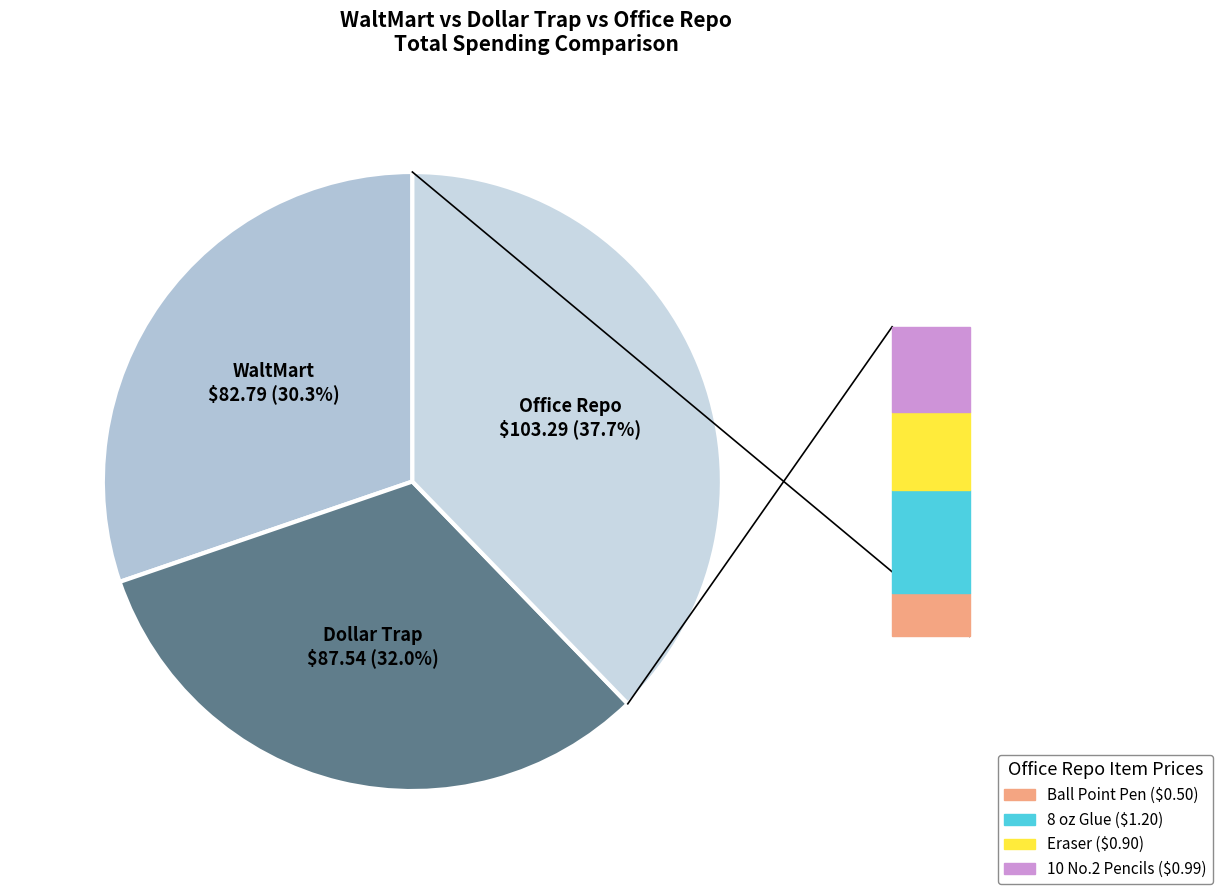

Is there any slice that represents more than half of the pie?

No